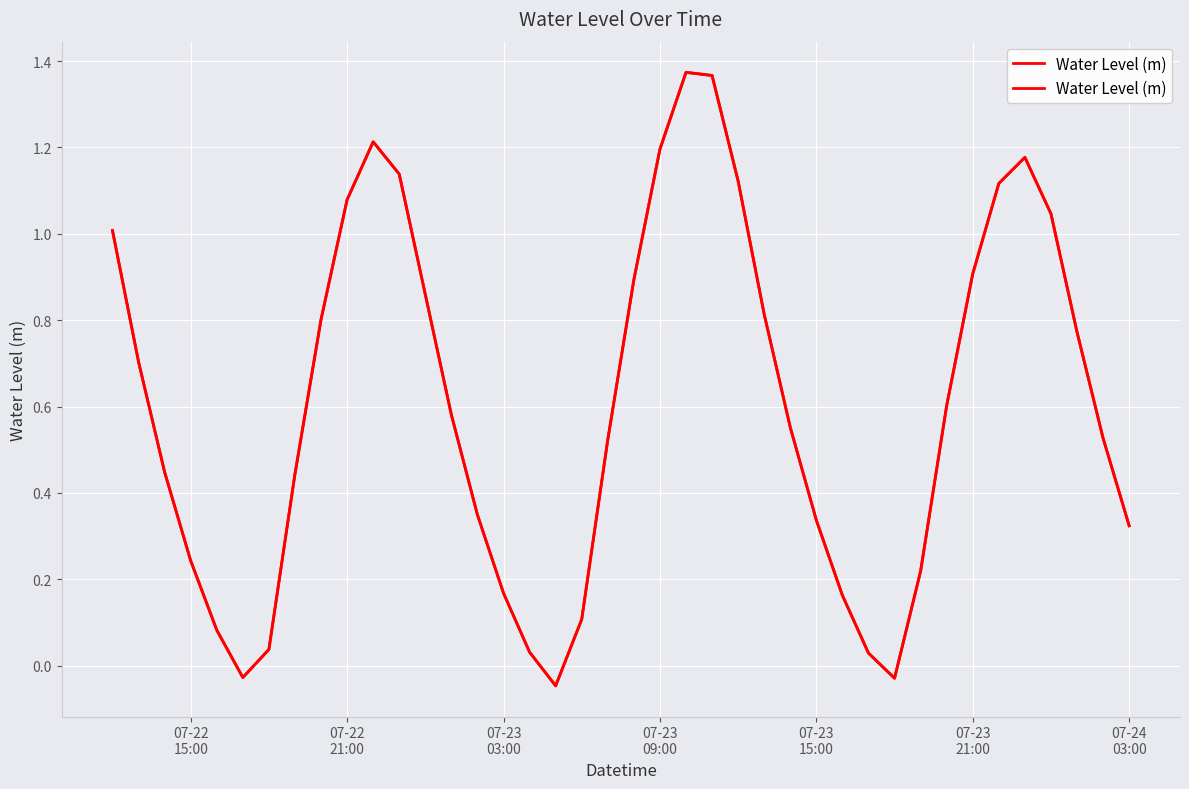

What is the average value?

0.6